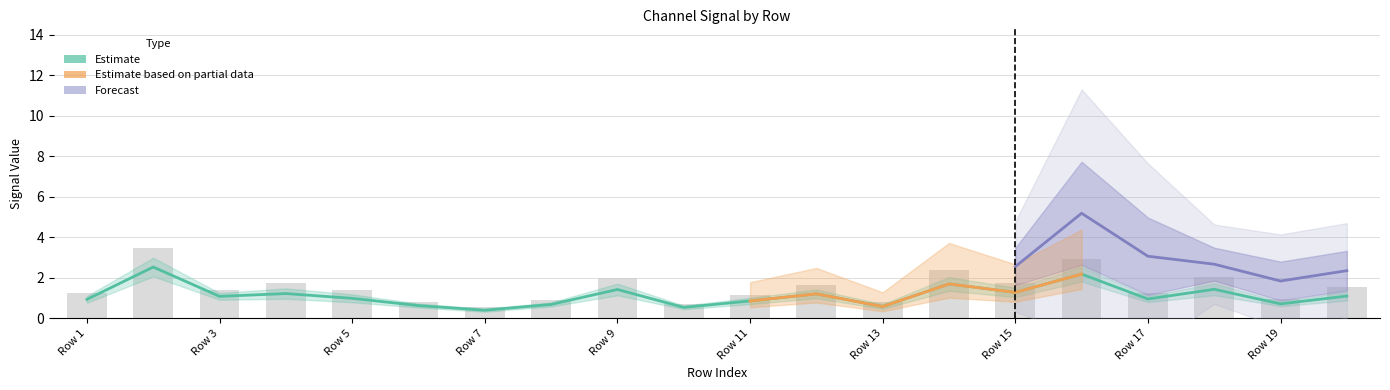

What is the smallest value displayed?

0.4